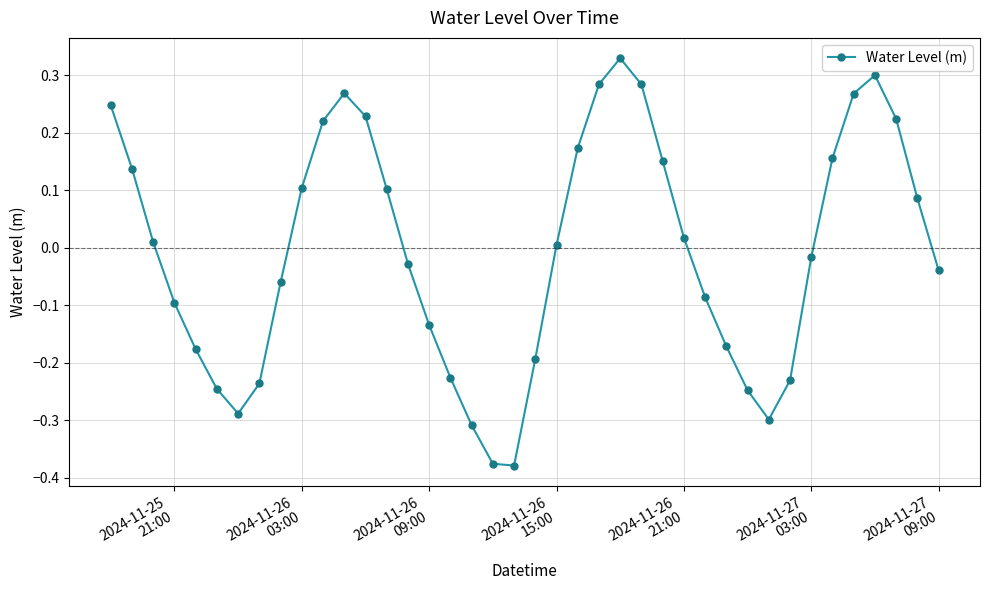

How many lines are shown in the chart?

1